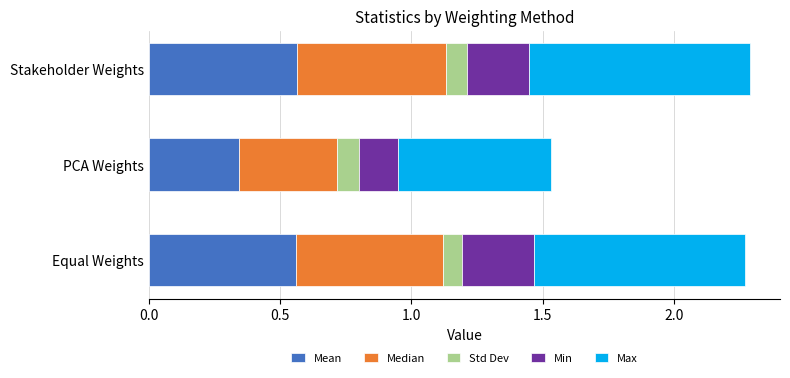

What is the total value across all series at Equal Weights?

2.3